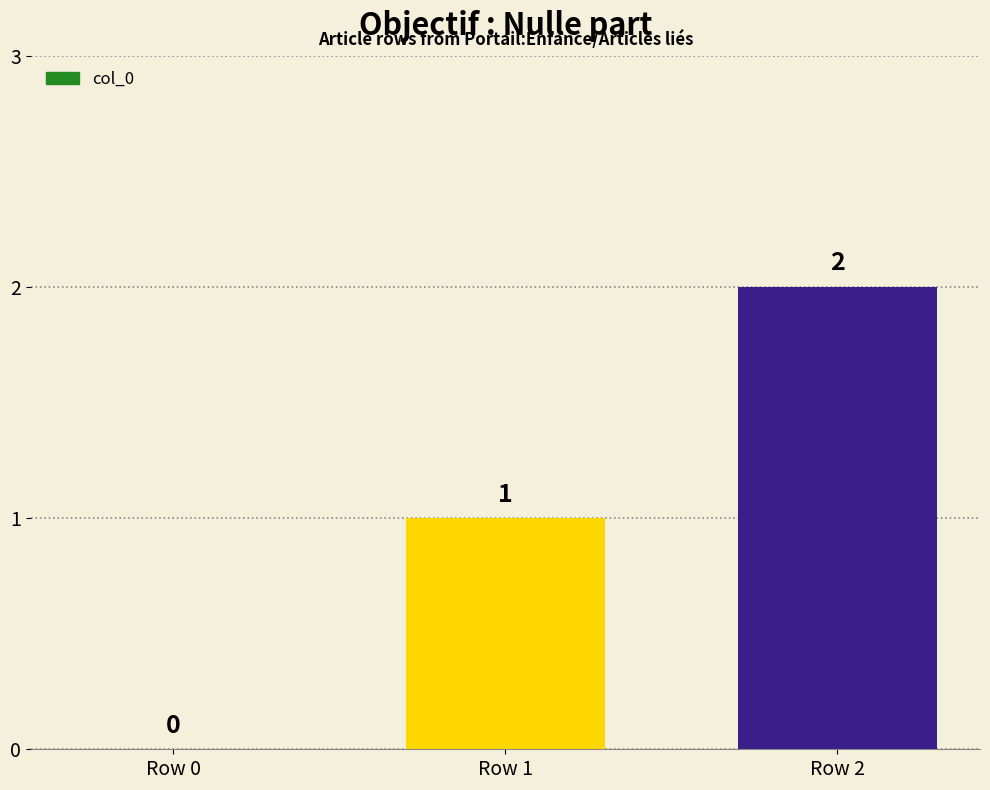

Reading right to left, extract all data points from this chart.

Row 2=2	Row 1=1	Row 0=0